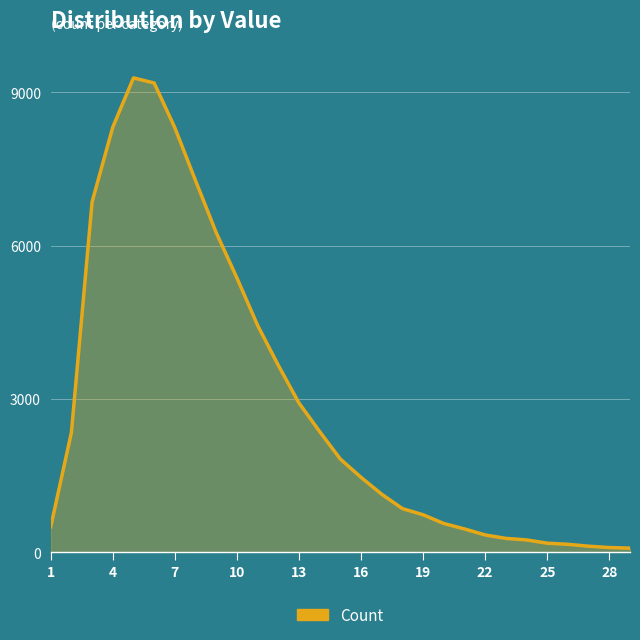

What is the greatest value displayed?

9279